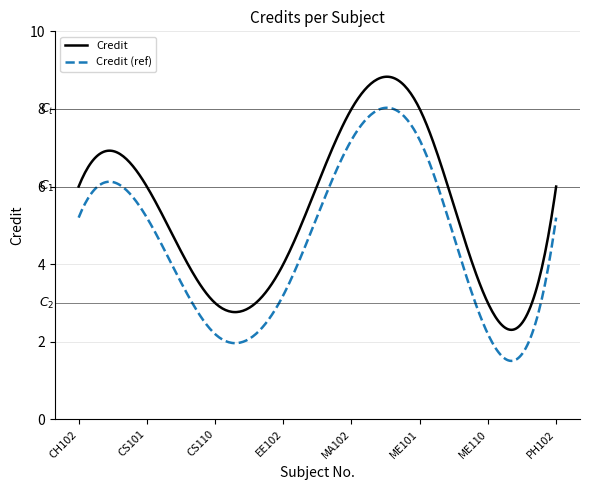

Rank the series by their average value, from lowest to highest.

Credit (ref), Credit